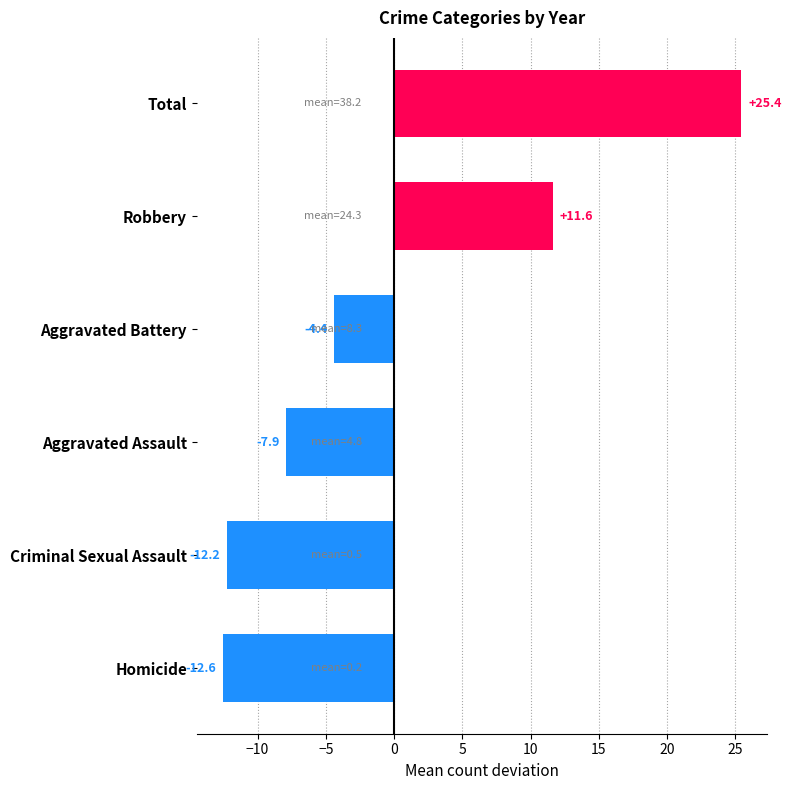

At which category does the chart reach its minimum across all series?

Homicide